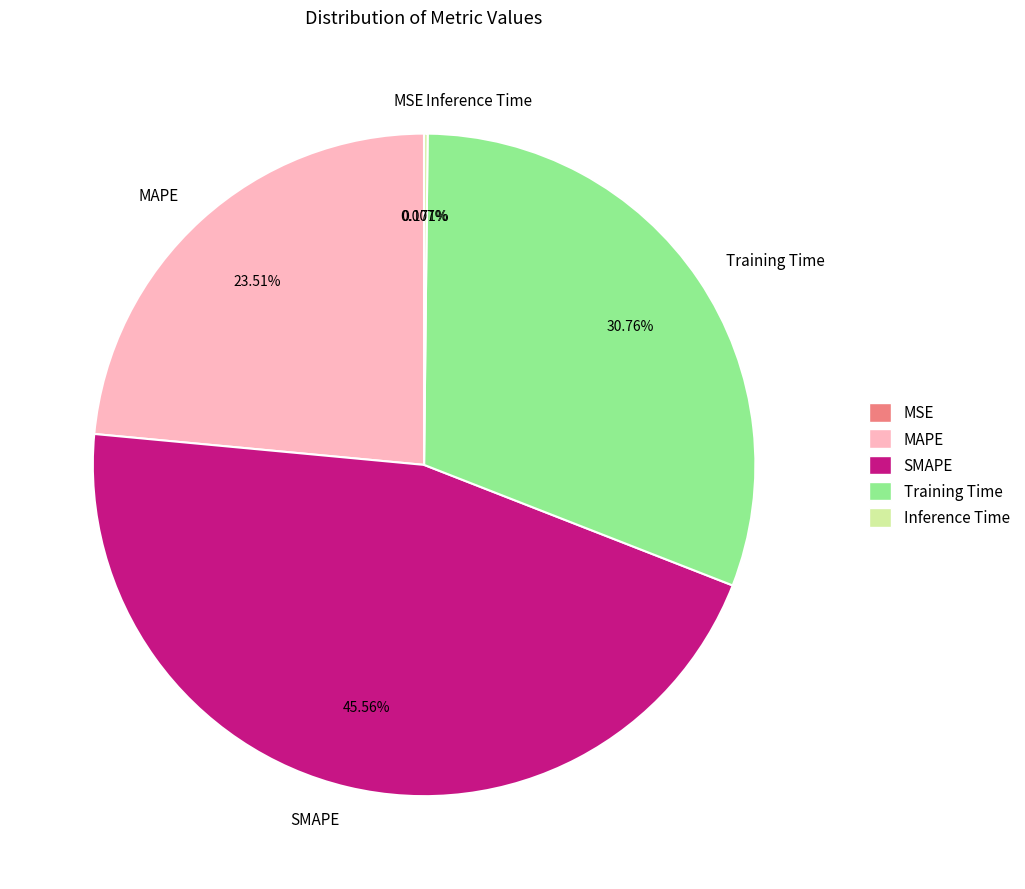

Approximately how many times larger is the value at MAPE compared to Training Time?

0.8